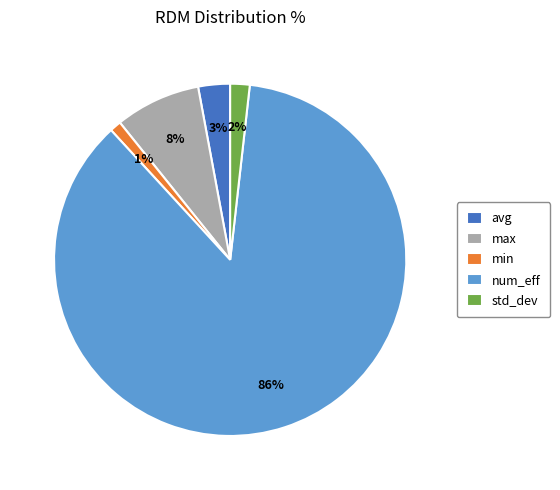

Combined, do std_dev and max account for over 50%?

No